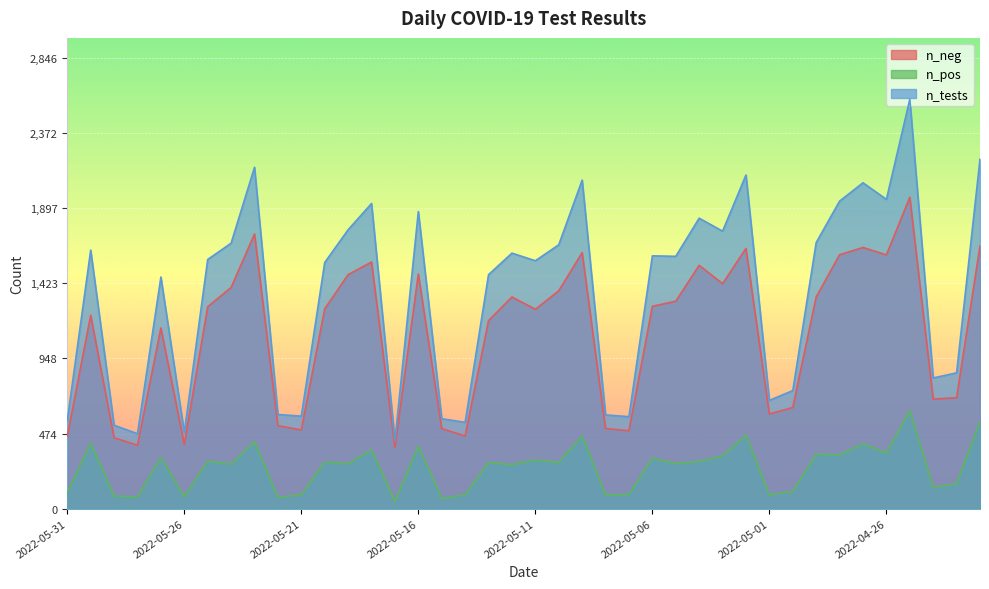

How many series are shown in this chart?

3